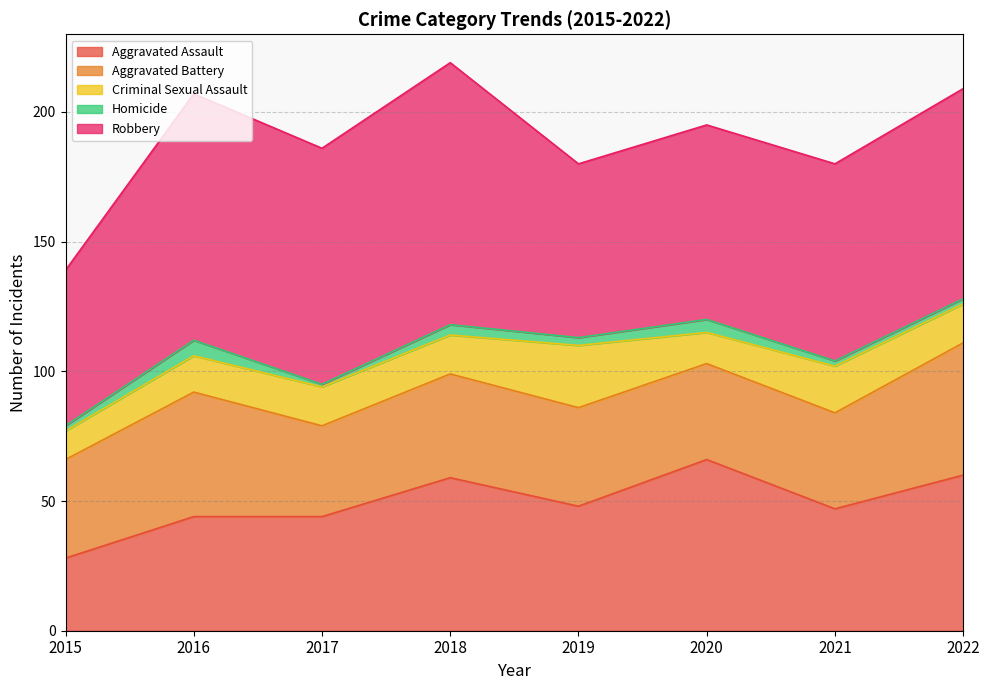

What is the difference between the maximum and minimum values in the Robbery series?

41